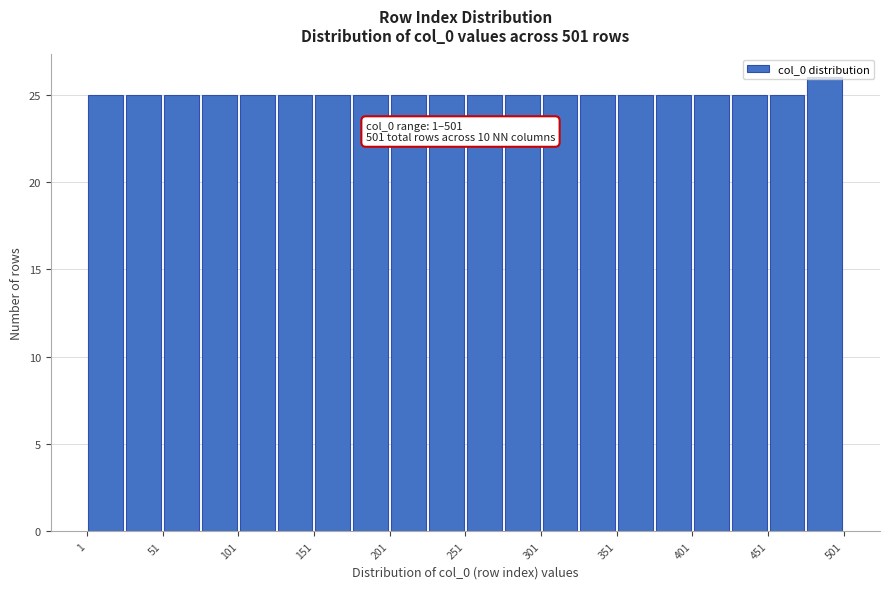

Over which range of the x-axis is the bar tallest?

476 to 501